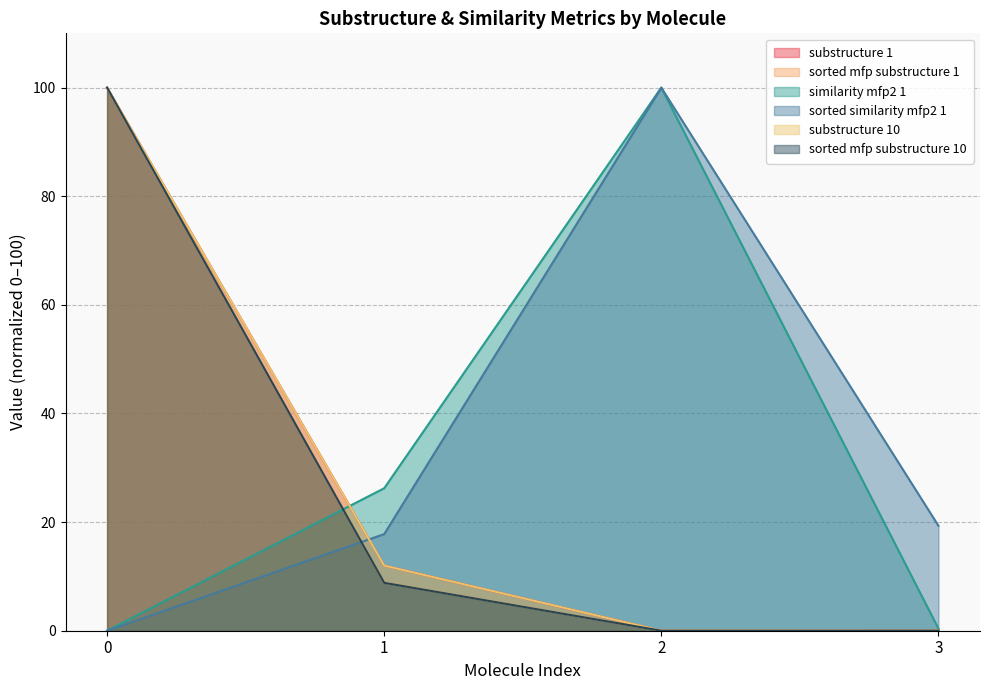

What is the difference between the maximum and minimum values in the sorted mfp substructure 1 series?

100.0